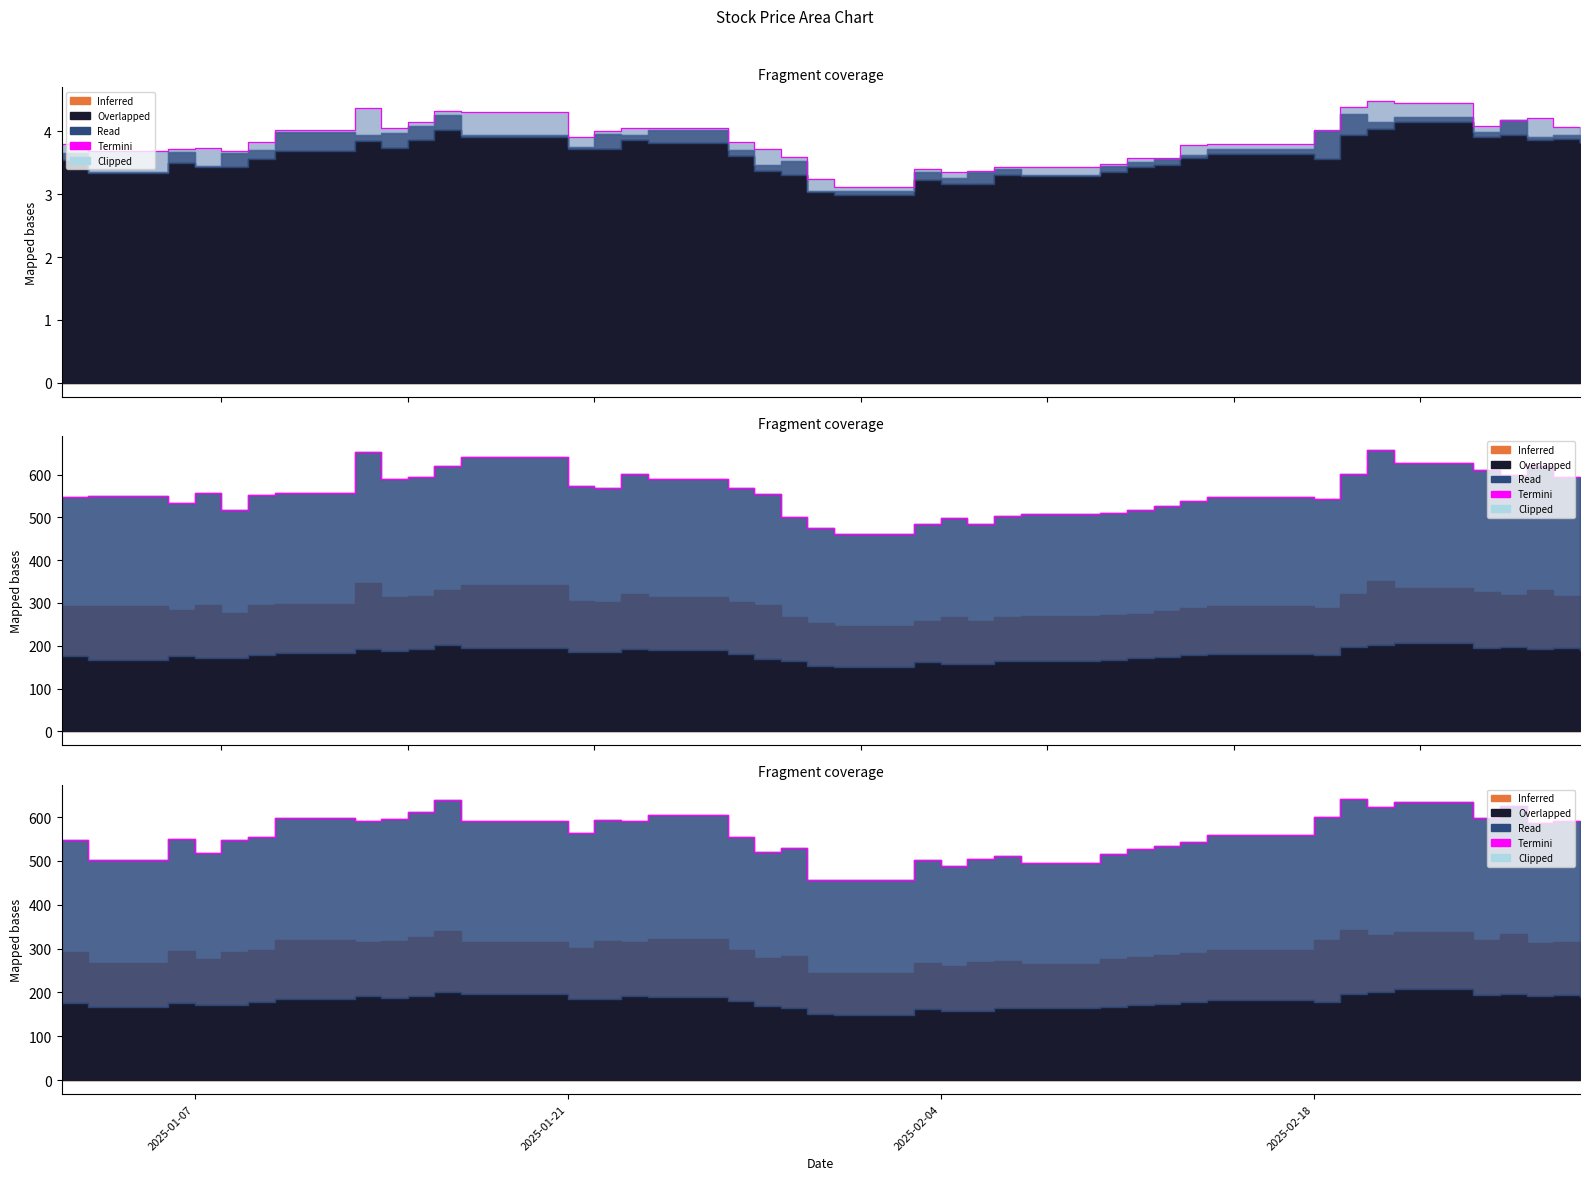

What position from the left is 2025-01-21?

2